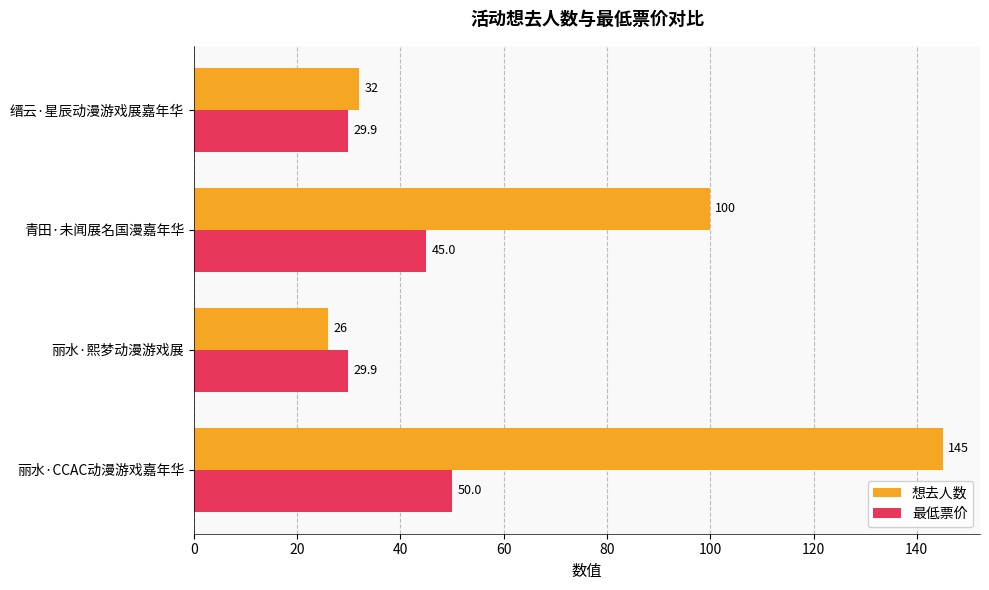

Which series has the widest spread of values?

想去人数